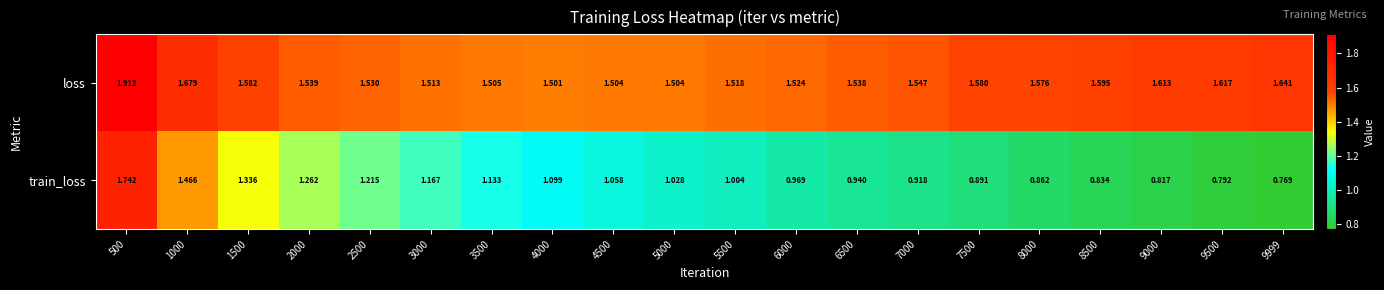

Which series has the largest total across all categories?

loss